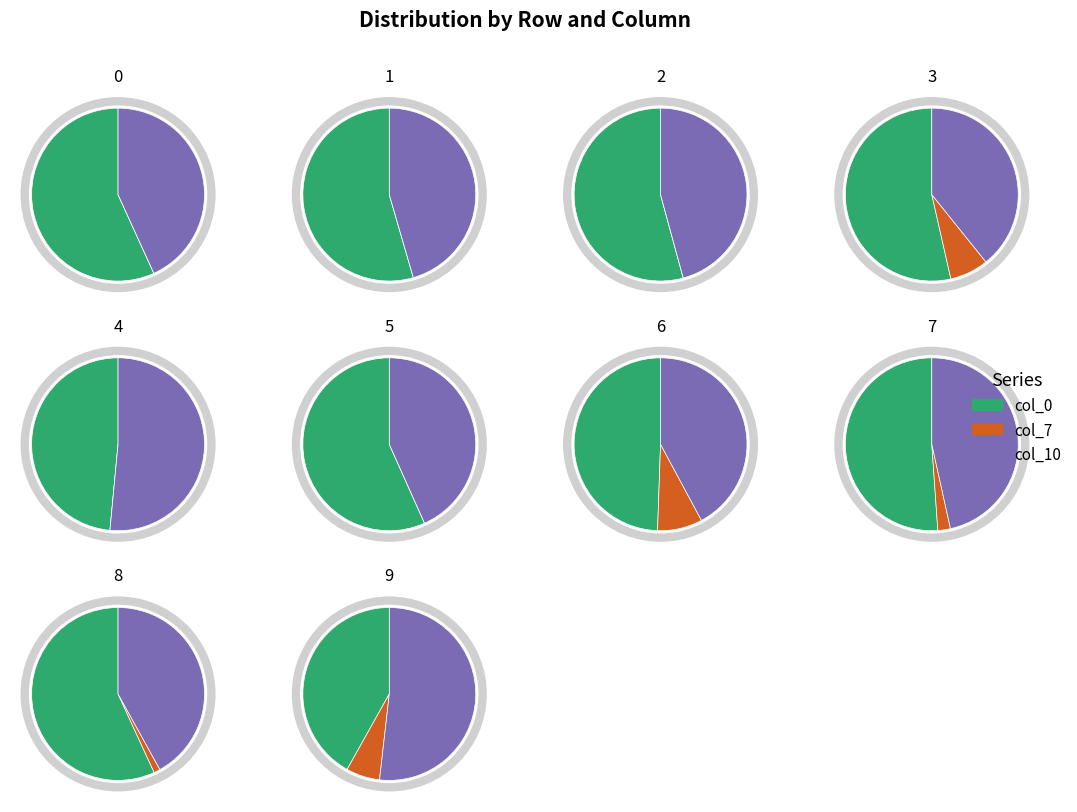

What portion of the pie excludes Row 9?

94.2%